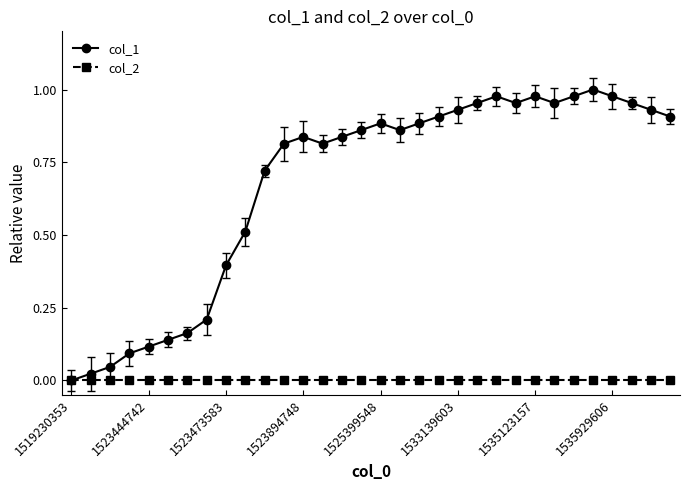

Is this an area chart (filled region under the line)?

No